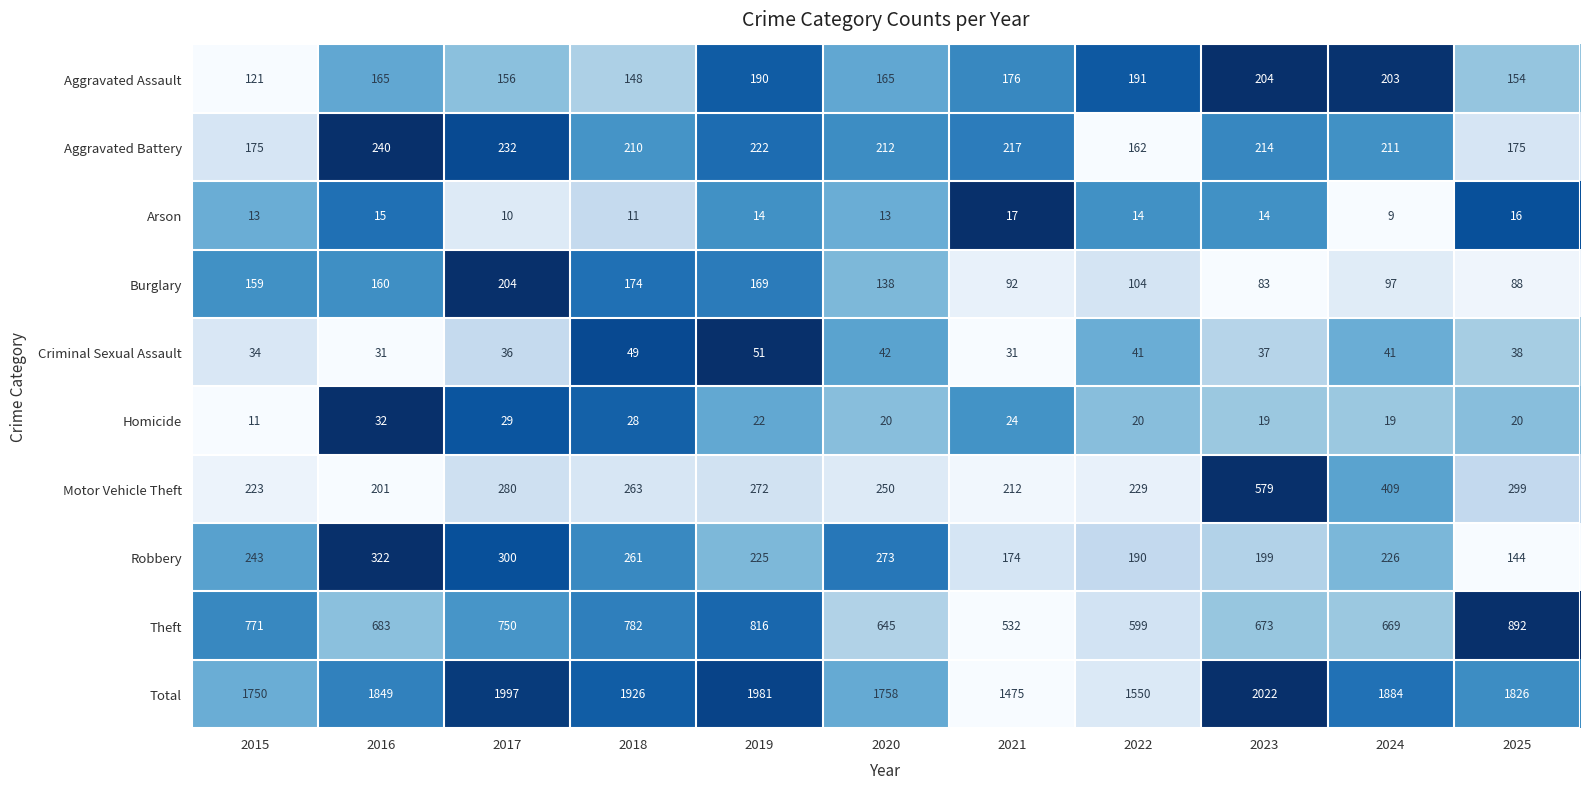

What is the total value across all series at 2016?

3698